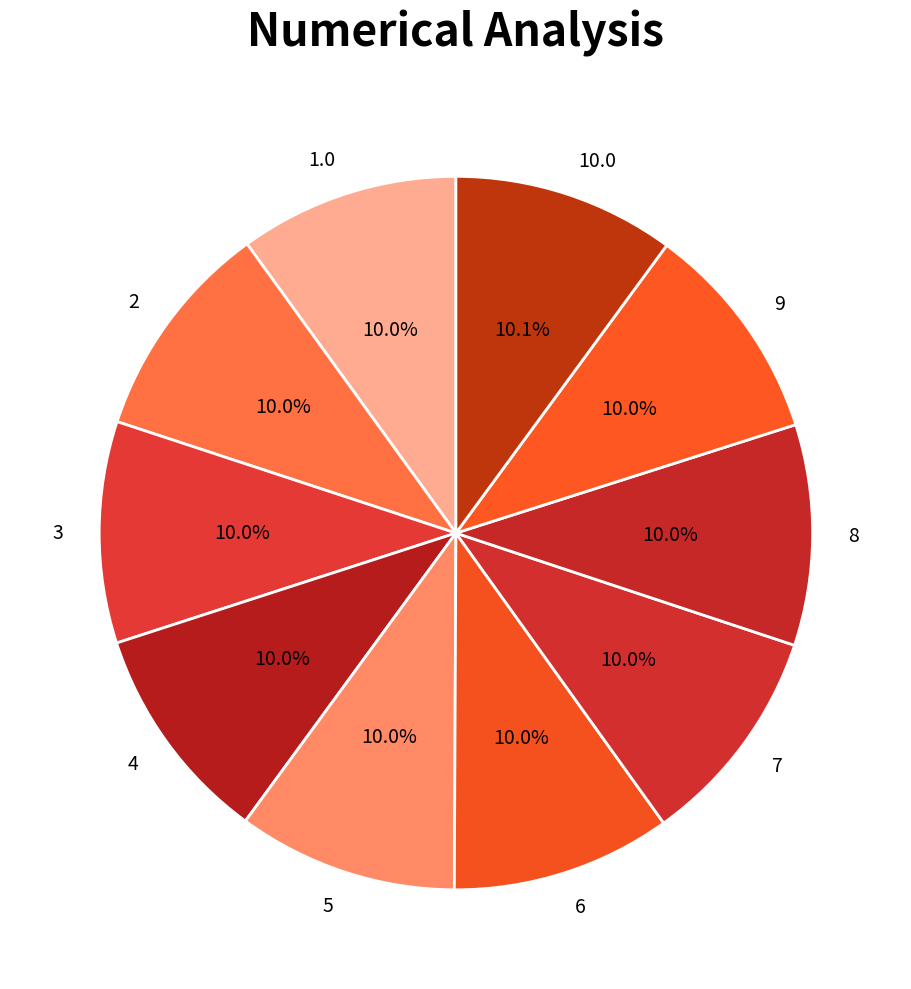

How many segments does this pie chart have?

10